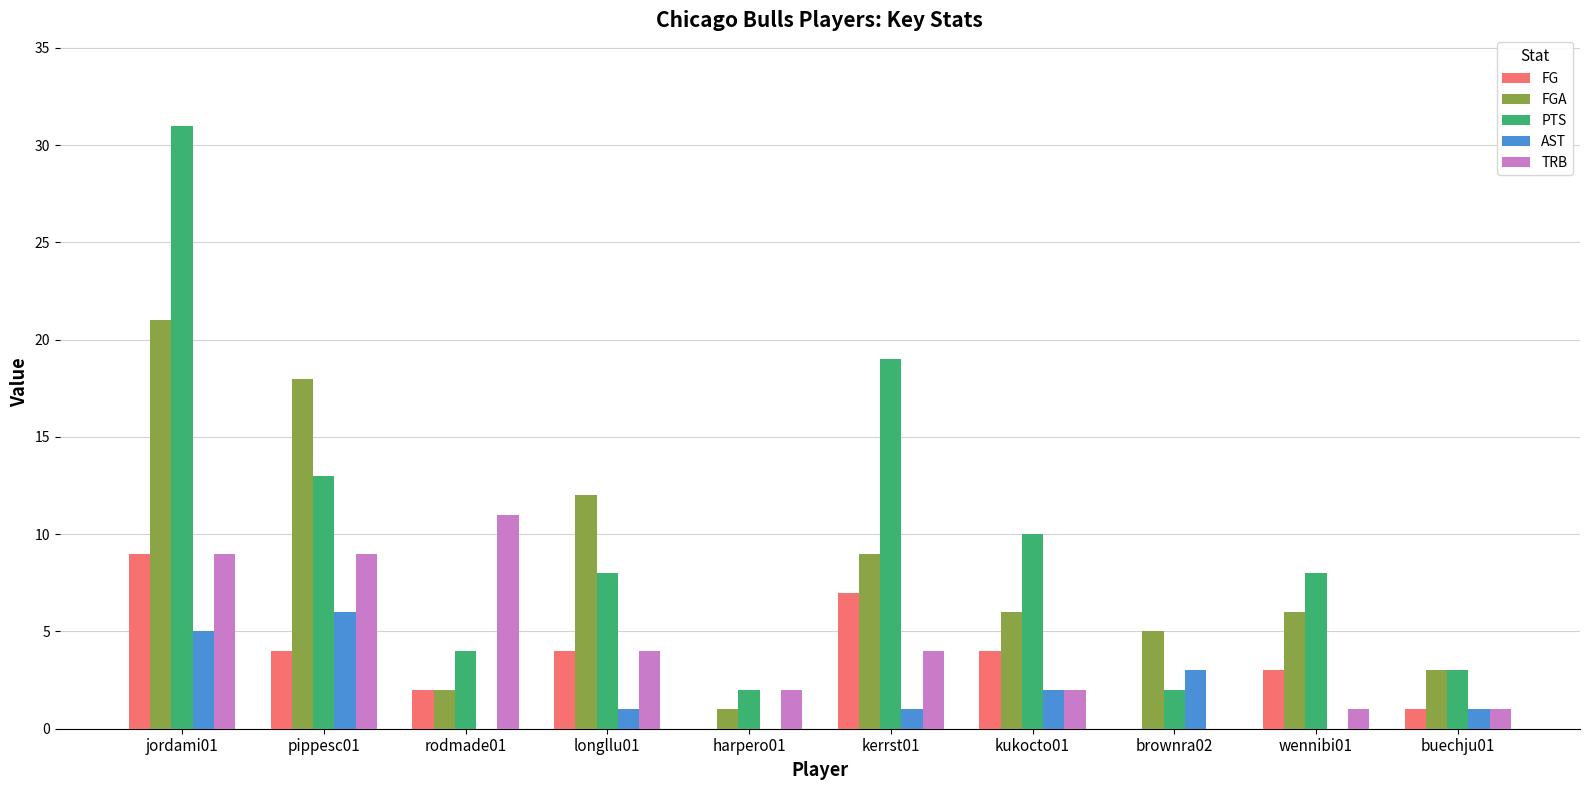

Is it true that FG equals 1 at kukocto01?

False